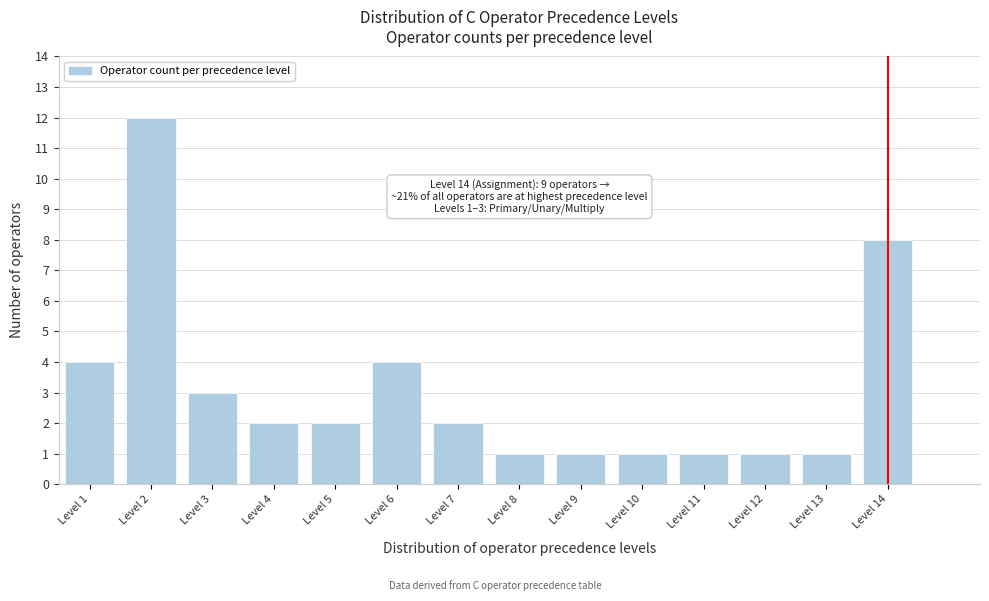

Reading left to right, list all the values displayed in this chart.

4	12	3	2	2	4	2	1	1	1	1	1	1	8